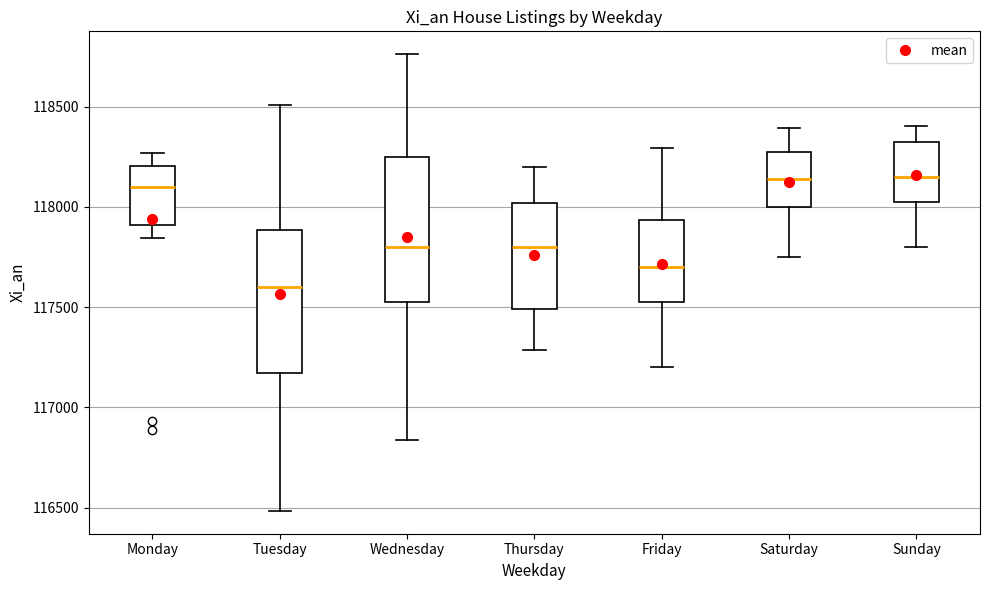

Where does the lower whisker of the box for Sunday end on the y-axis? The values are not printed on the chart, so give them approximately, as read against the axis.

117800